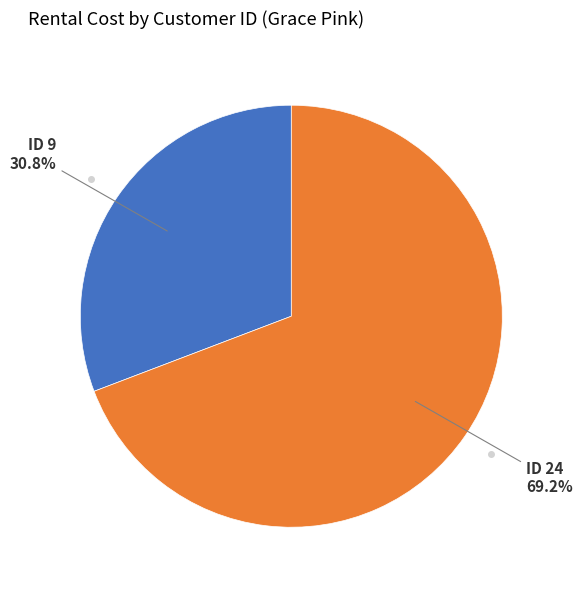

Does any single category account for the majority?

Yes